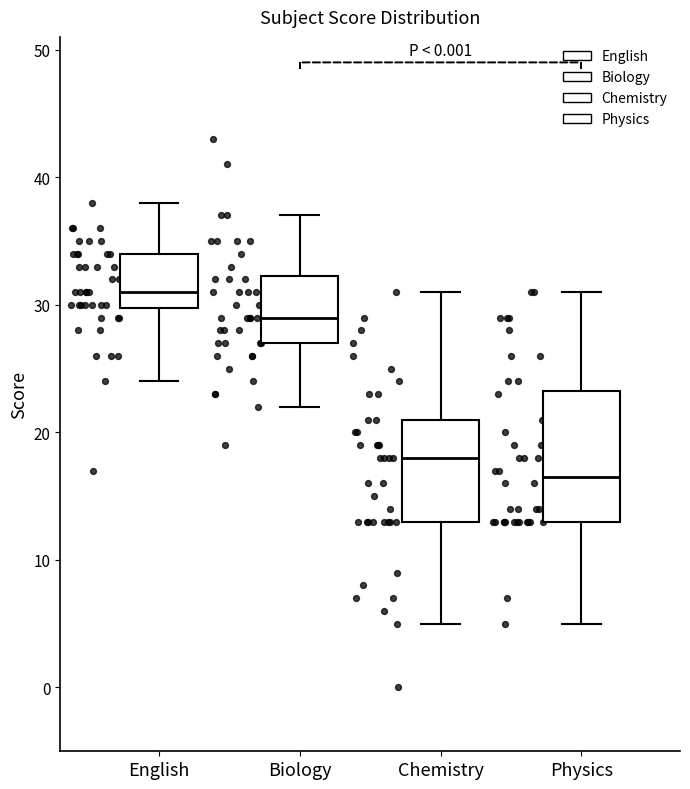

Comparing the boxes themselves (not the whiskers), which one is the tallest?

Physics